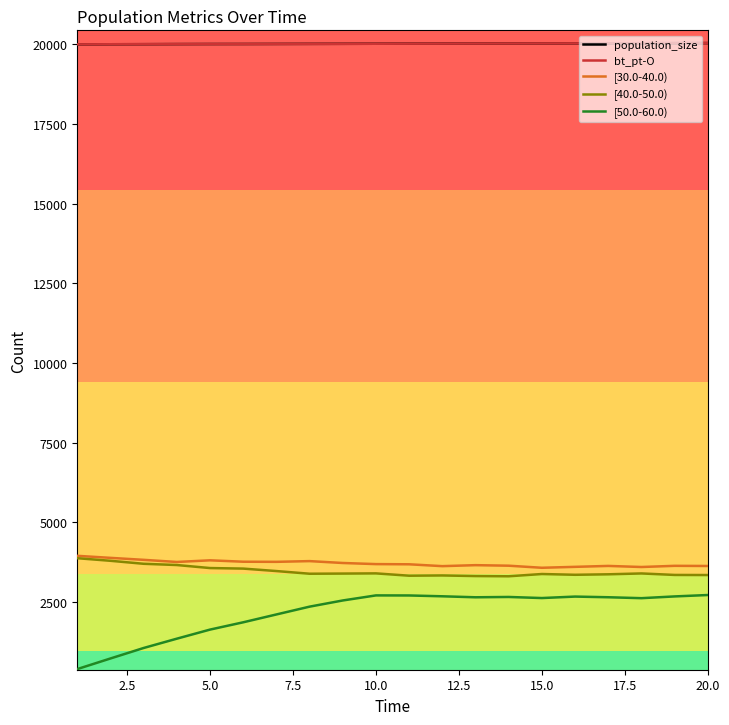

True or false: bt_pt-O and [40.0-50.0) cross at least once.

False